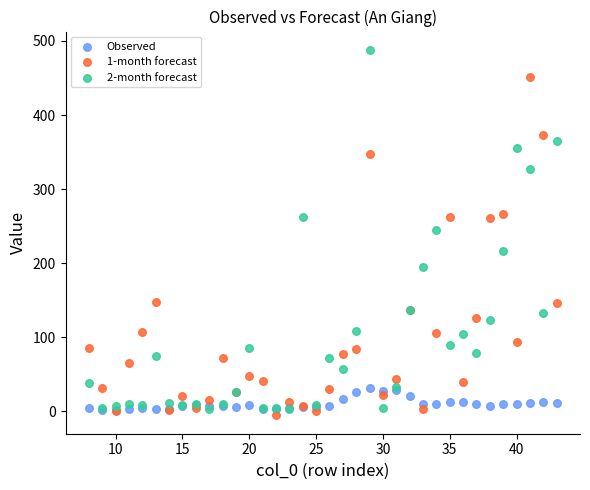

What are all the series names shown in the legend?

Observed, 1-month forecast, 2-month forecast